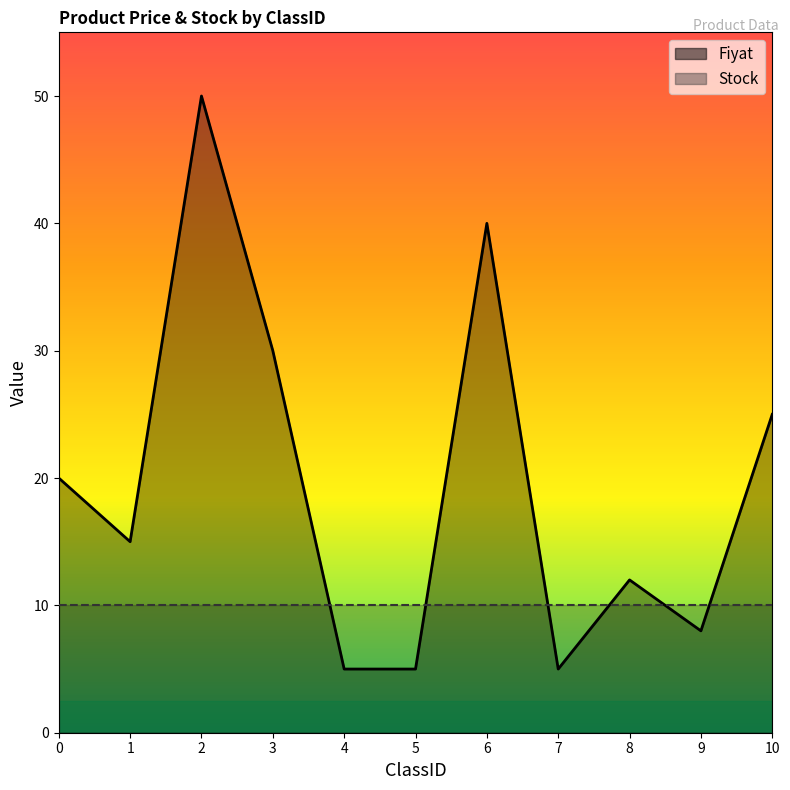

What is the difference between the values at 6 and 2?

10